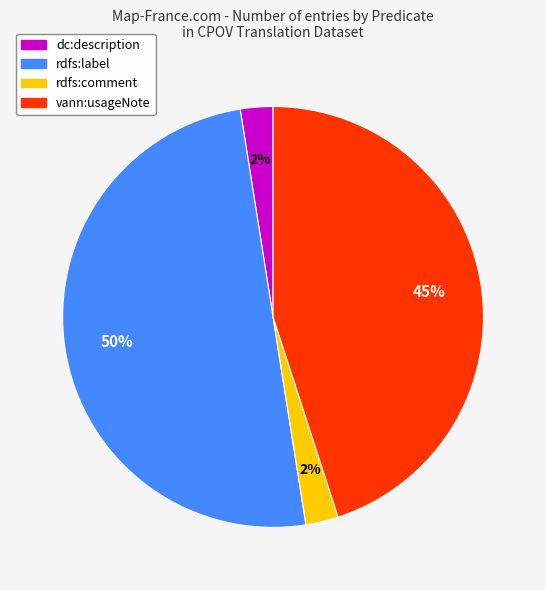

How many slices are in this pie chart?

4